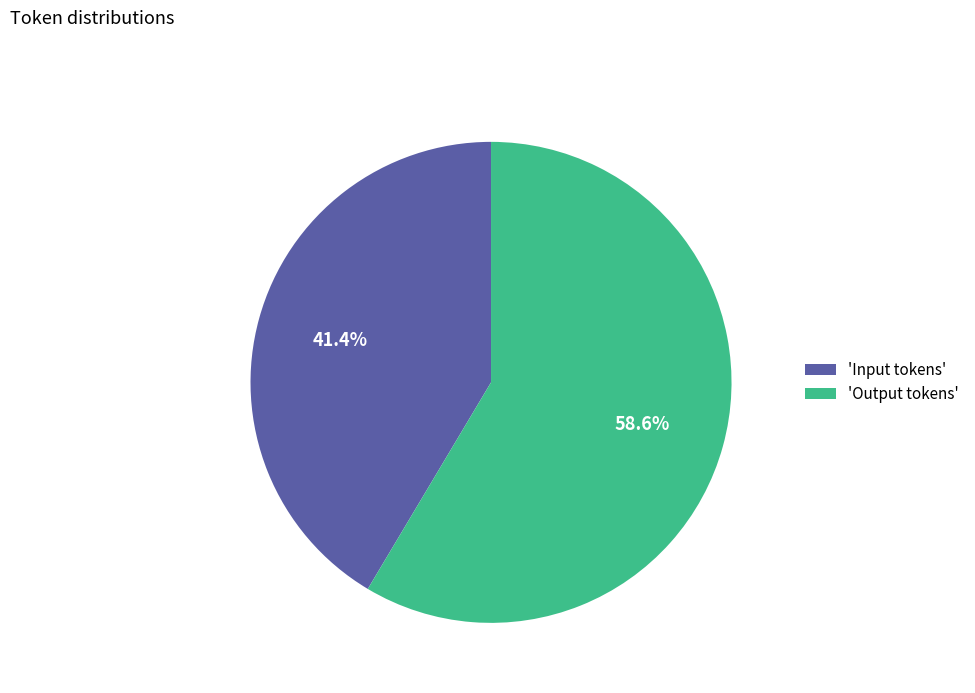

Rank the categories by value from lowest to highest.

'Input tokens', 'Output tokens'